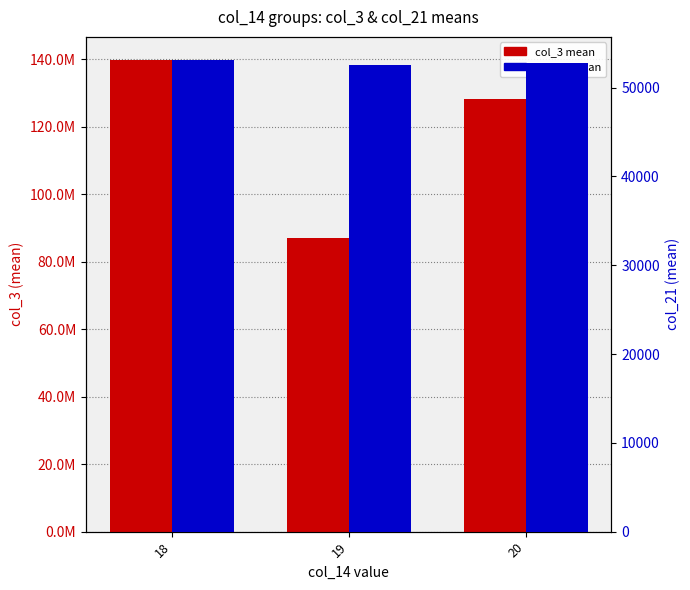

Reading left to right, extract all data points from this chart.

col_3 (mean): 18=139675643.2	19=86961364.0	20=128387688.6
col_21 (mean): 18=53066.8	19=52551.0	20=52723.8